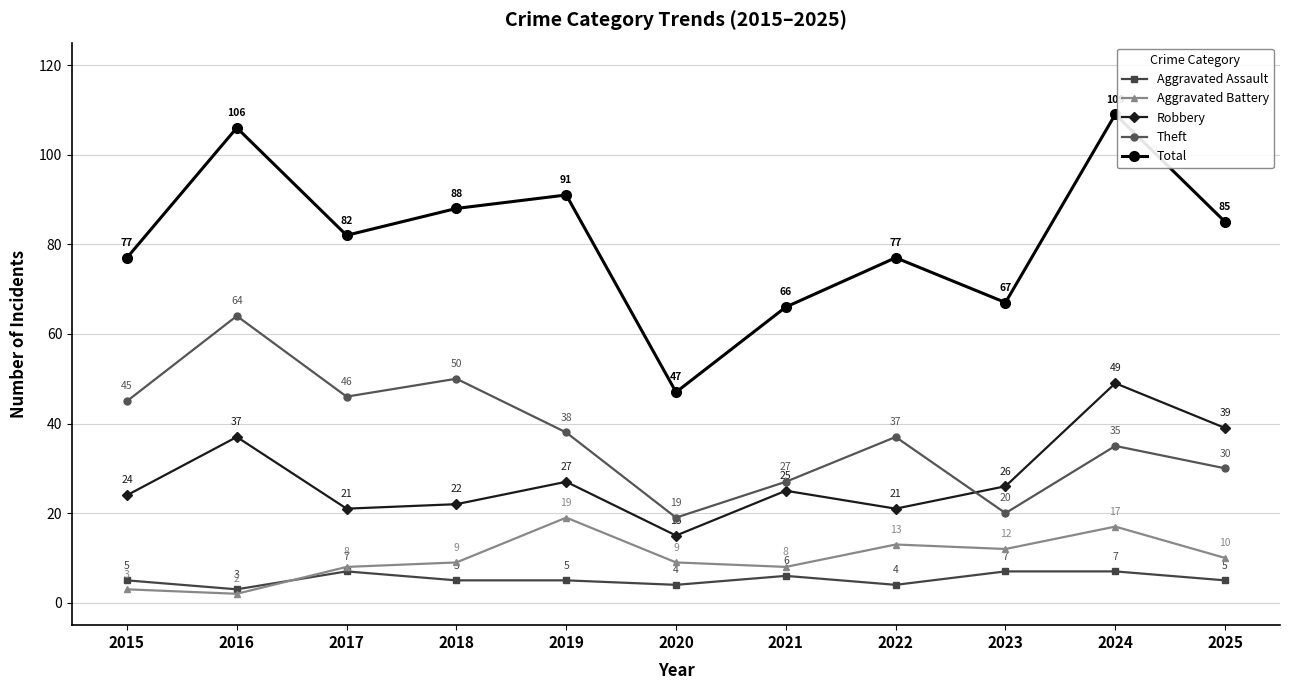

At which label does Aggravated Battery reach its peak?

2019